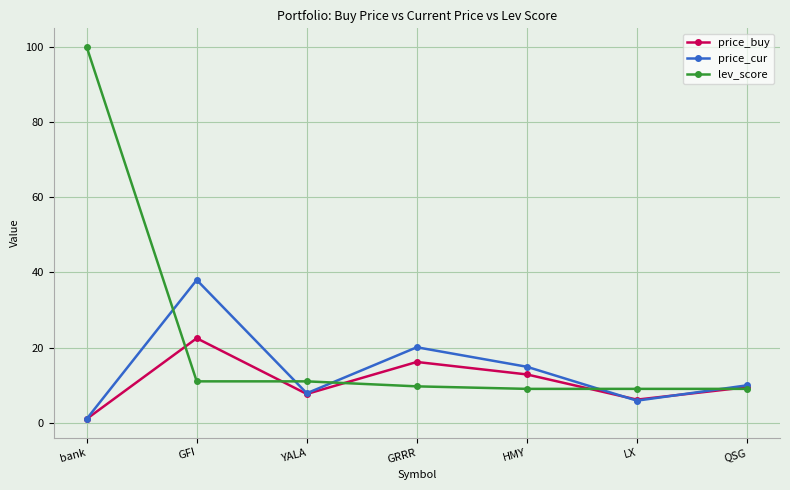

Is the value of price_cur at QSG greater than the value of price_buy at HMY?

No